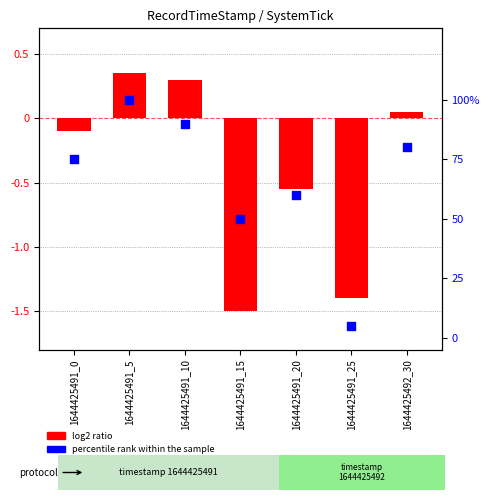

What are all the series names shown in the legend?

log2 ratio, percentile rank within the sample